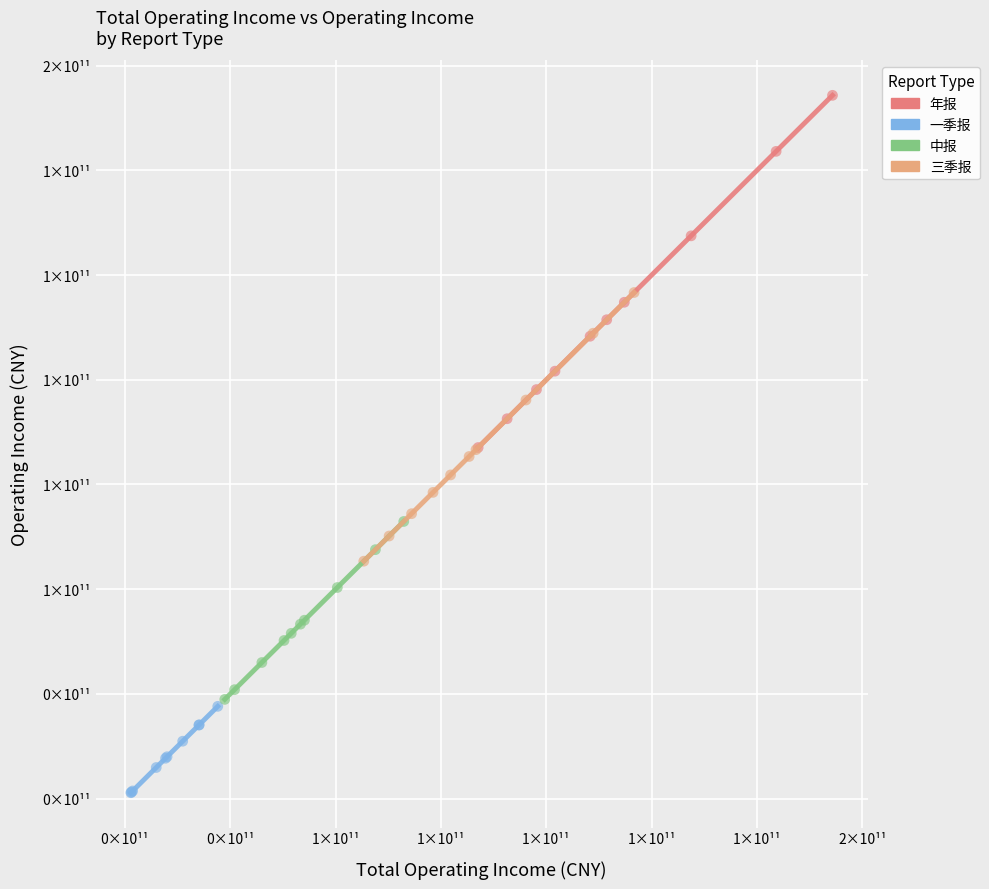

What are all the series names shown in the legend?

年报, 一季报, 中报, 三季报